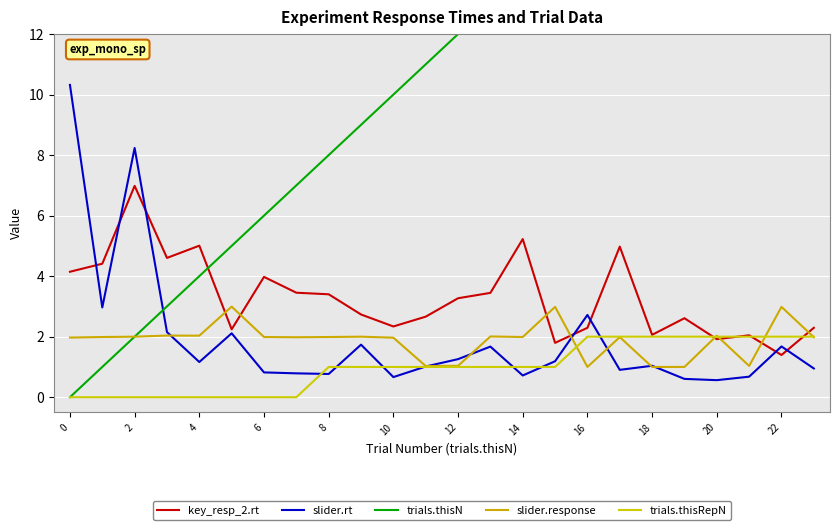

At which category is the sum across all series the highest?

23